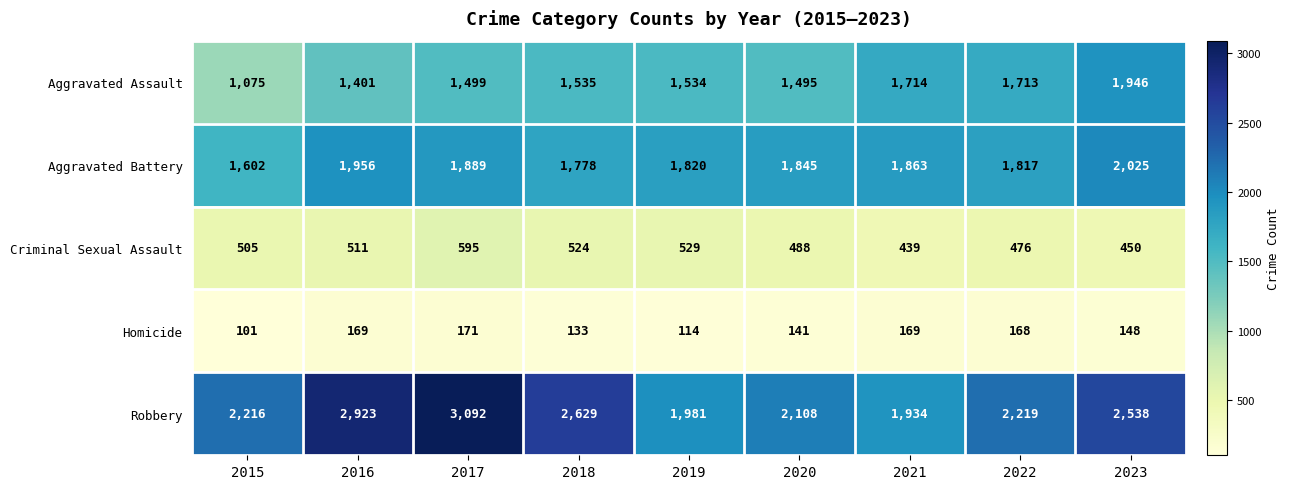

What is the total value across all series at 2019?

5978